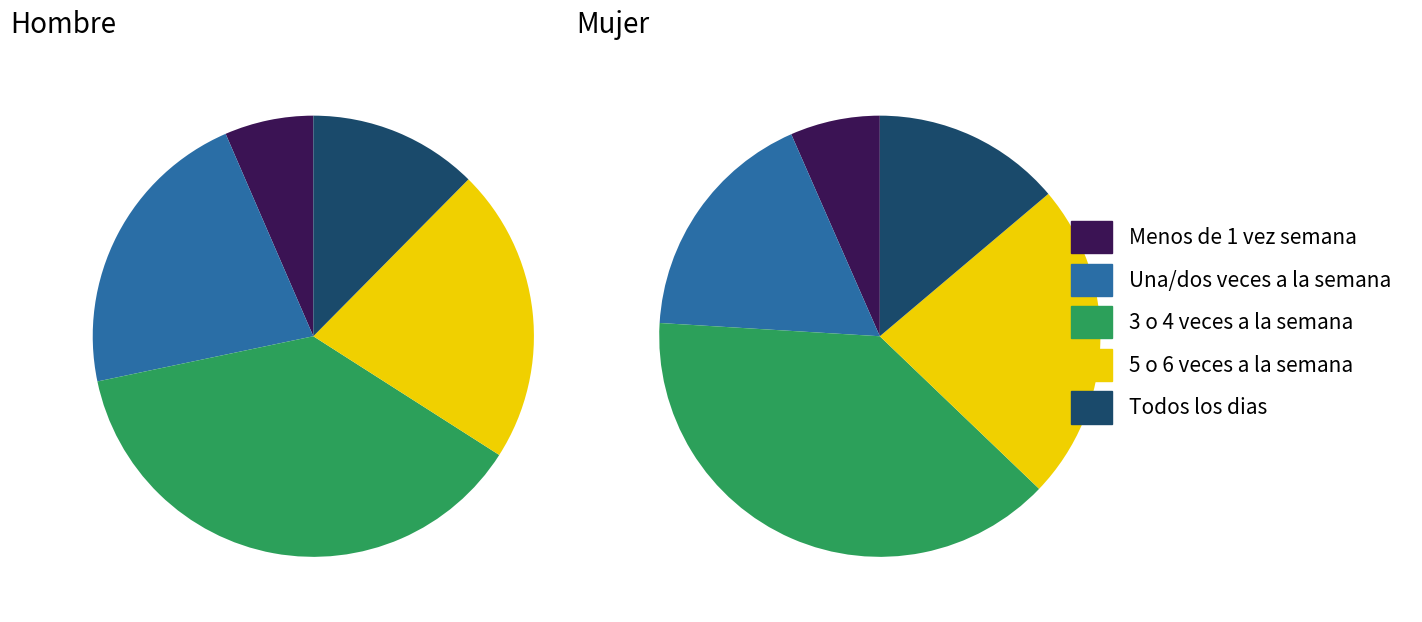

To the nearest percent, what is the difference between the largest and smallest slice percentages?

31%